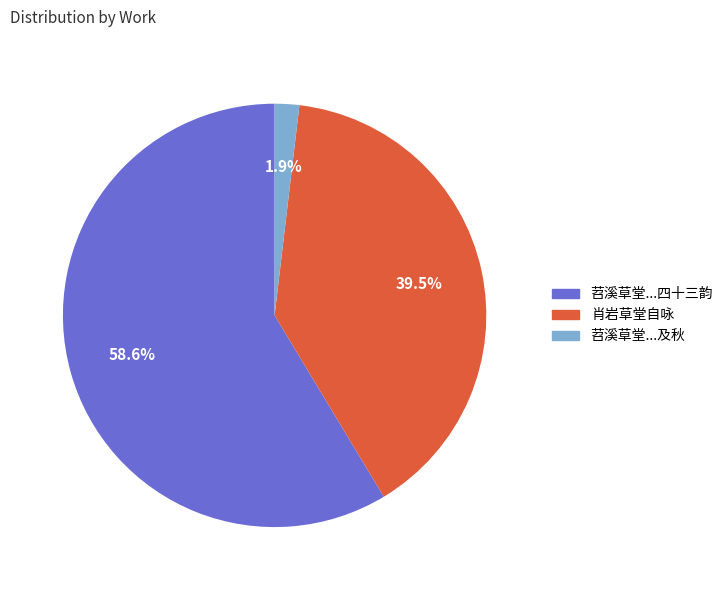

Is there a majority slice in this chart?

Yes